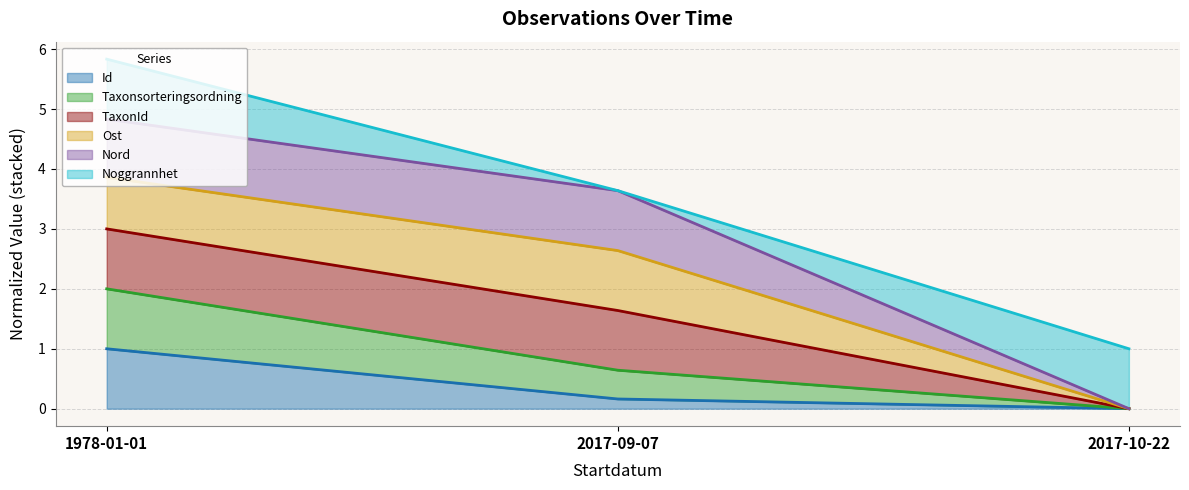

What is the highest value of the Id series?

1.0